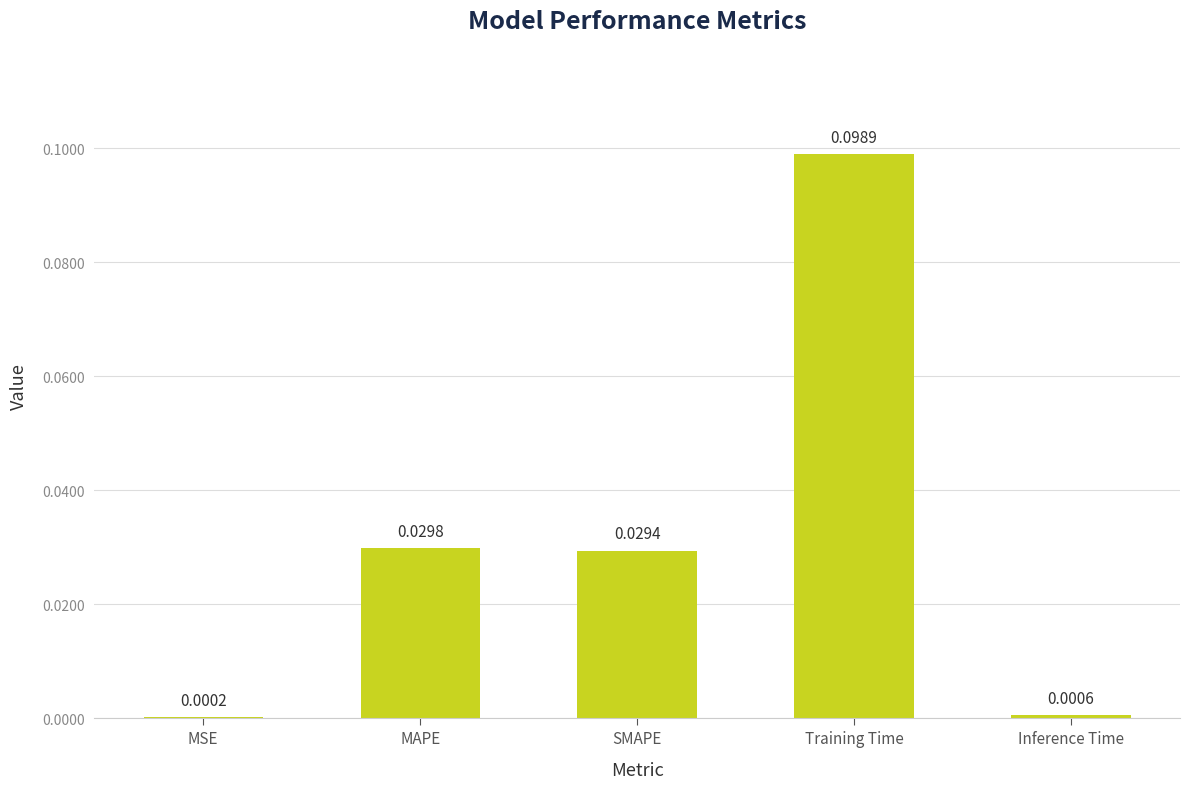

Which has a higher value, Training Time or MAPE?

Training Time